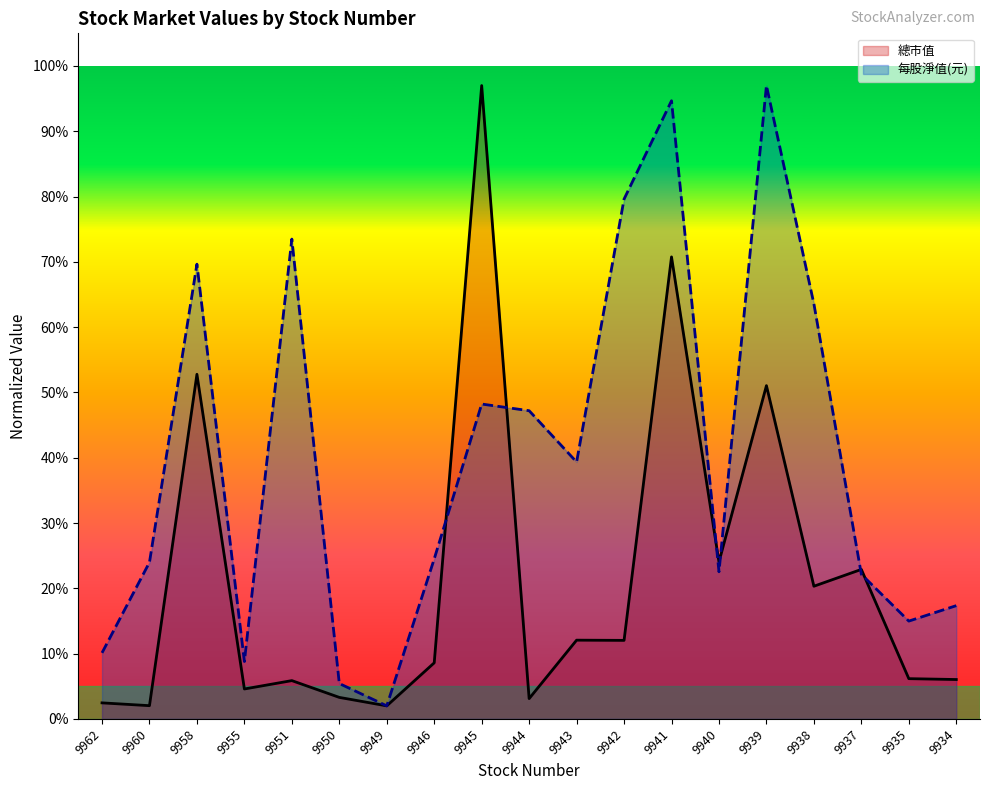

Which series has the largest total across all categories?

每股淨值(元)